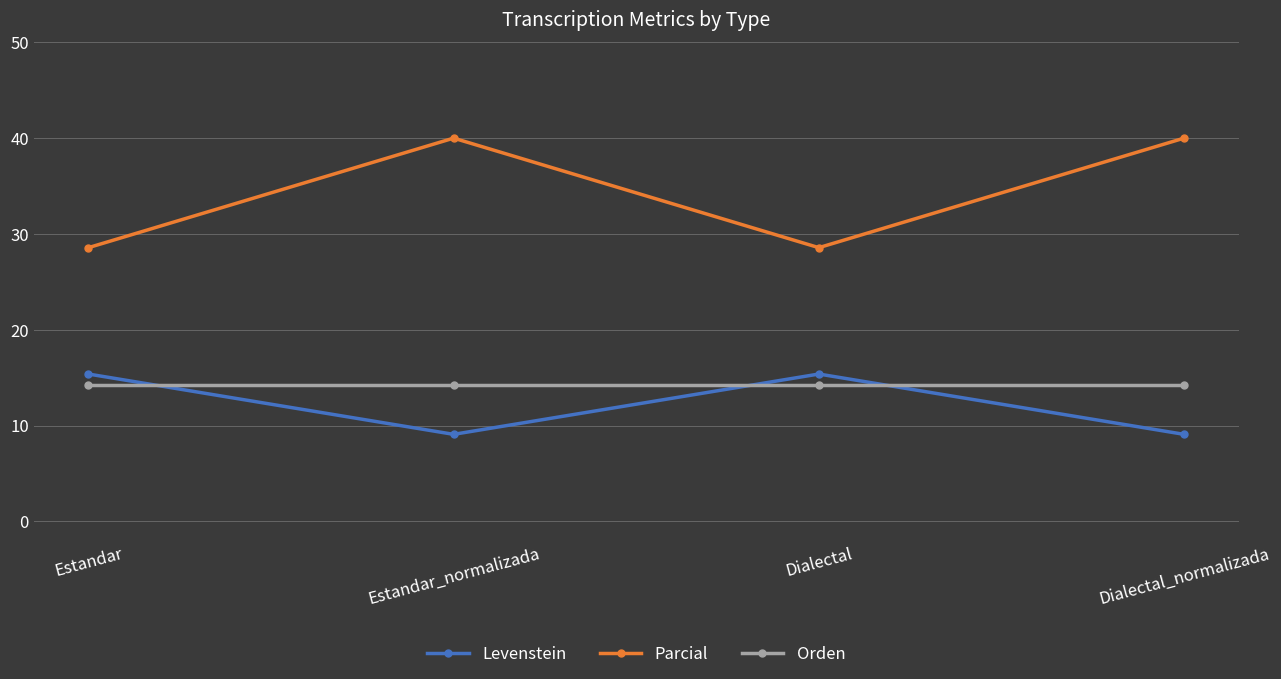

What is the average value of the Orden series?

14.3